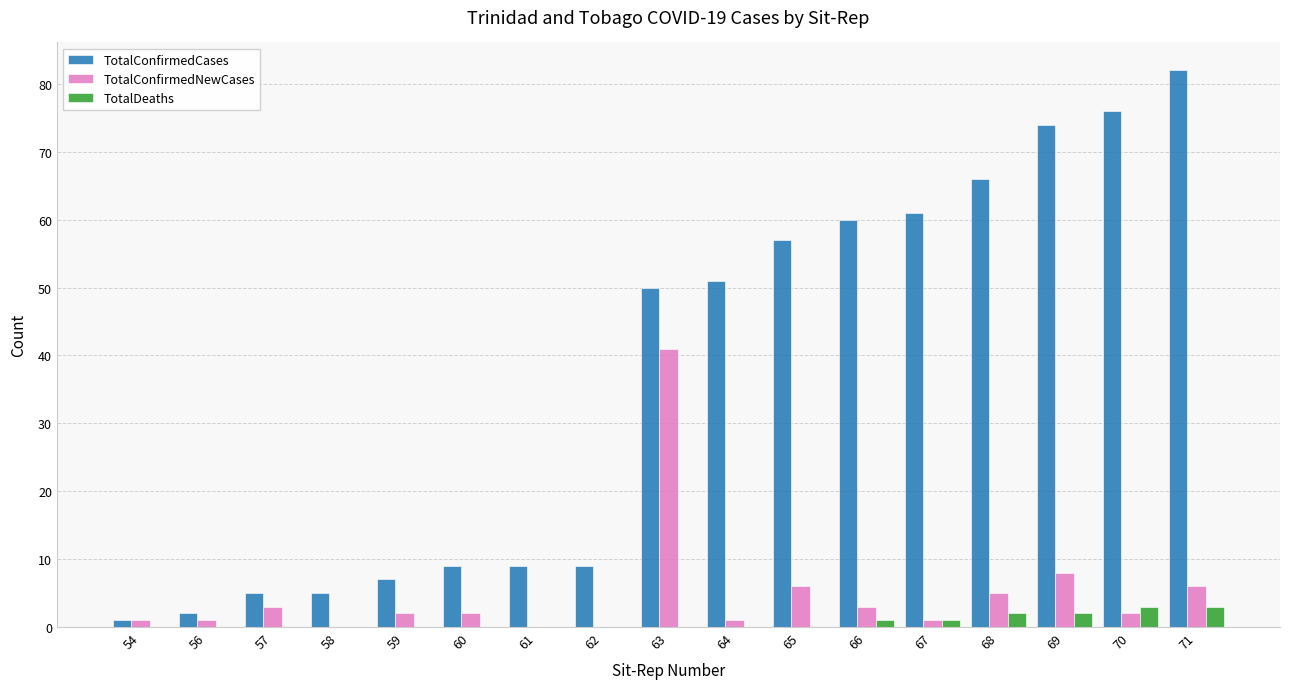

The TotalConfirmedCases series shows 119 at 71. True or false?

False